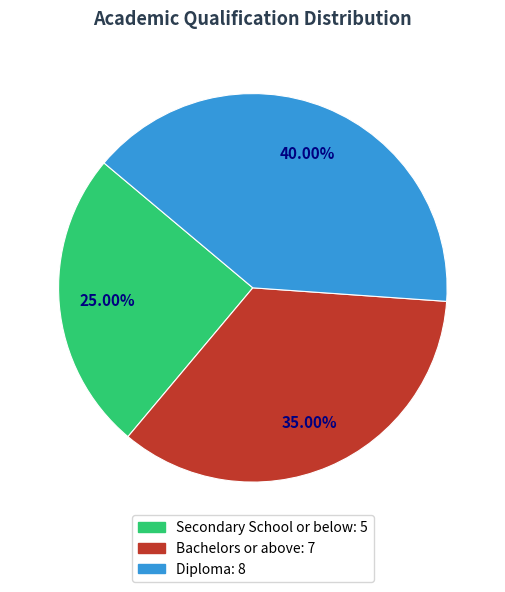

Approximately how many times larger is the value at Secondary School or below compared to Bachelors or above?

0.7